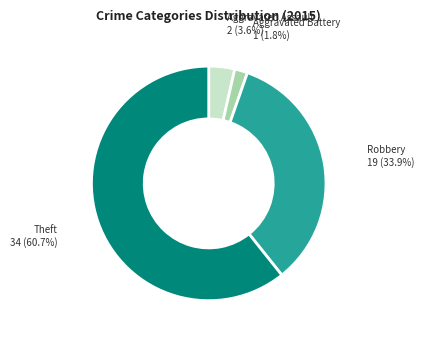

Combined, do Aggravated Battery and Theft account for over 50%?

Yes